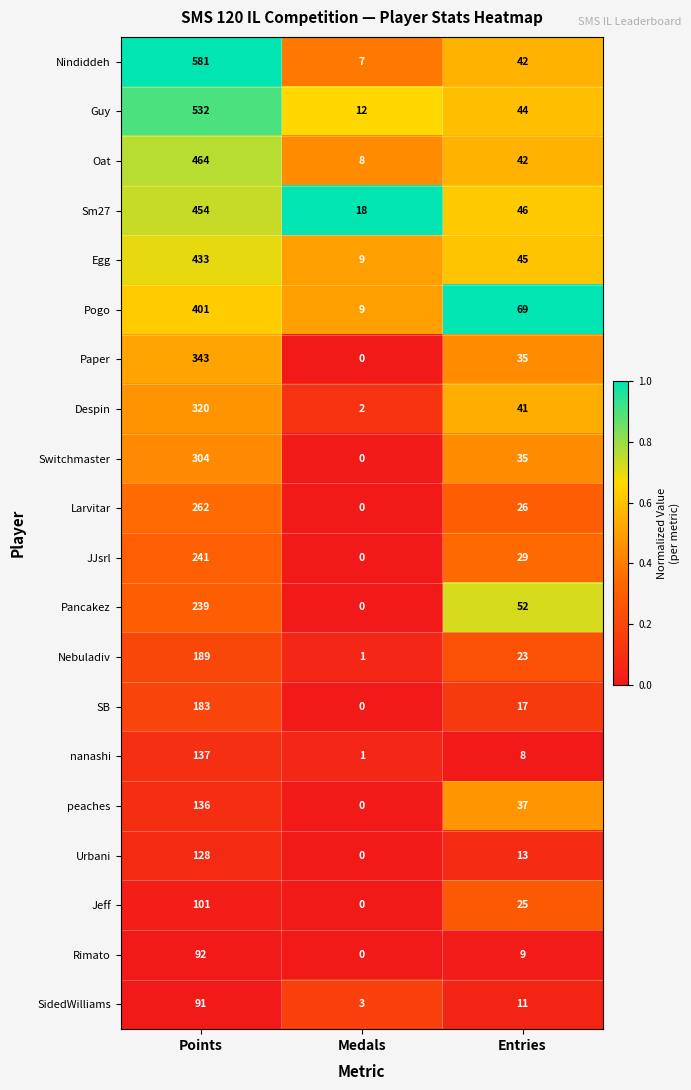

The nanashi series shows 137 at Points. True or false?

True